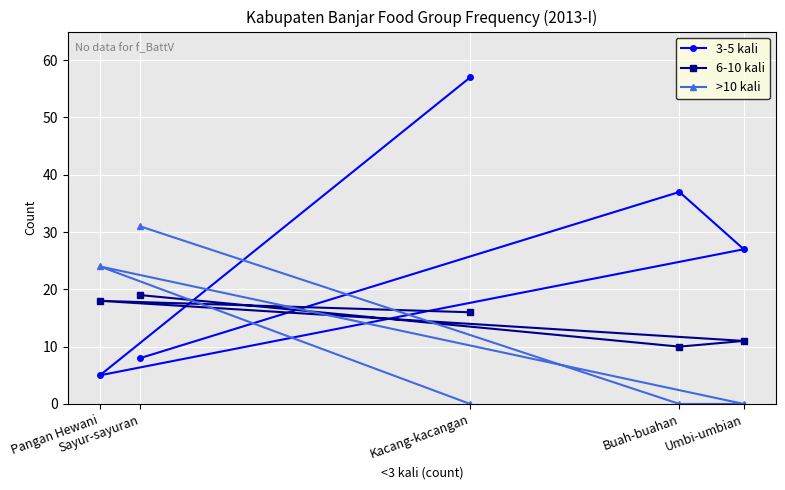

Which series has the largest range (max minus min)?

3-5 kali